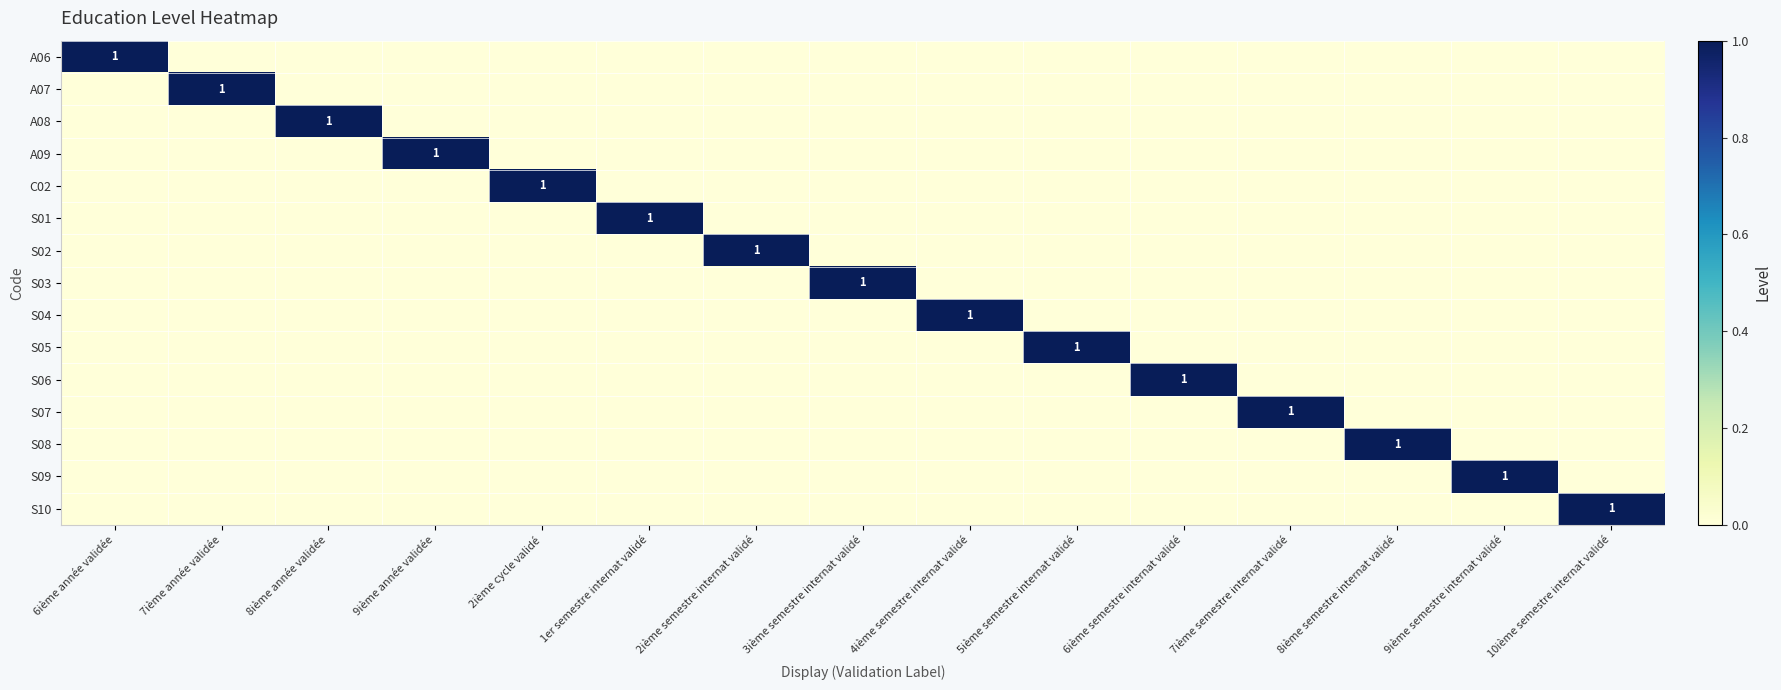

At which label is S03 closest to 0?

6ième année validée